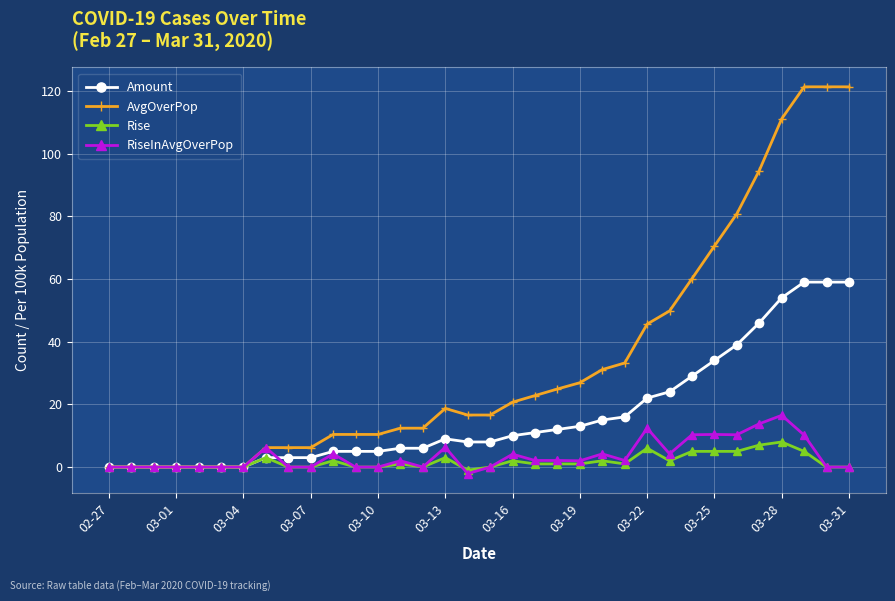

What is the value of the AvgOverPop point at the 12th from the left?

10.4